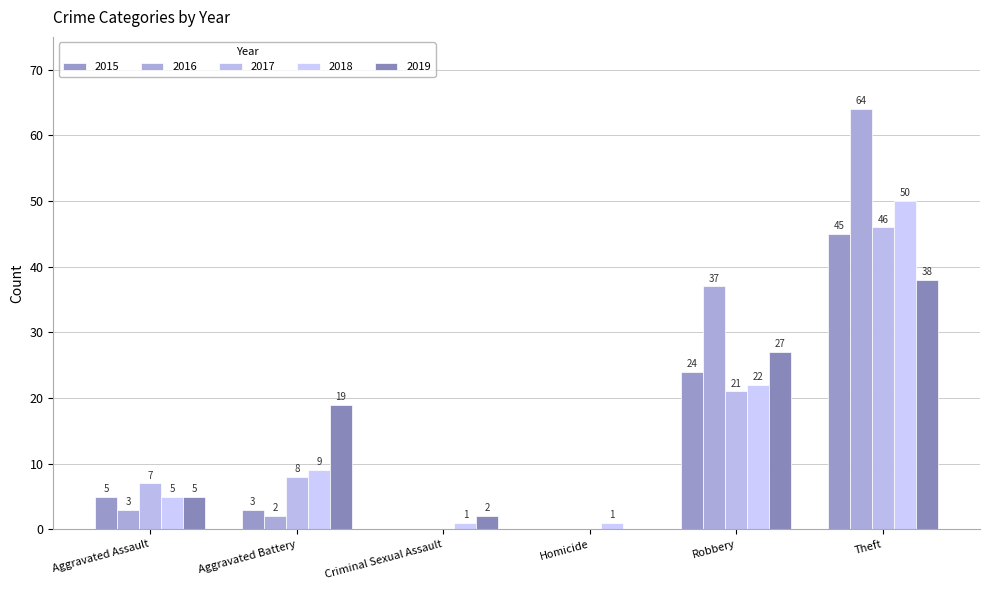

What is the spread (max minus min) of values at Aggravated Battery?

17